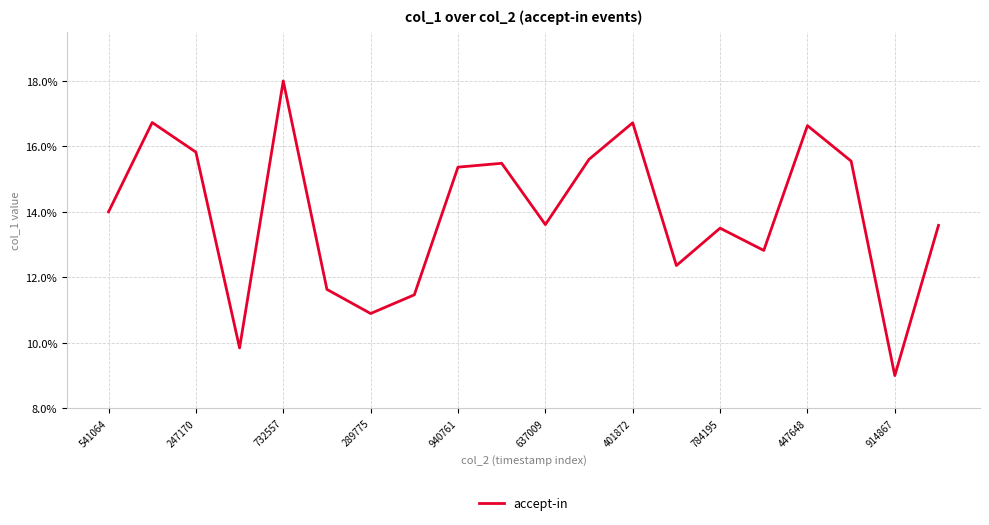

What is the maximum value shown in the chart?

18.0